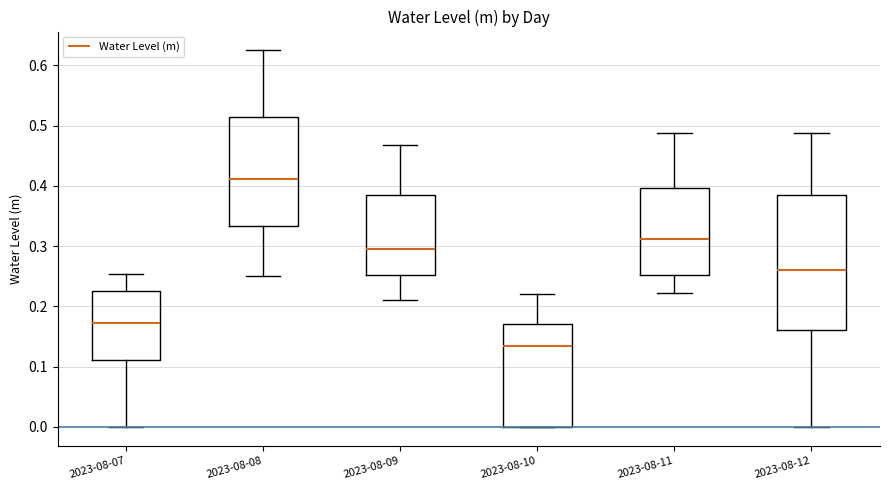

Comparing the boxes themselves (not the whiskers), which one is the tallest?

2023-08-12